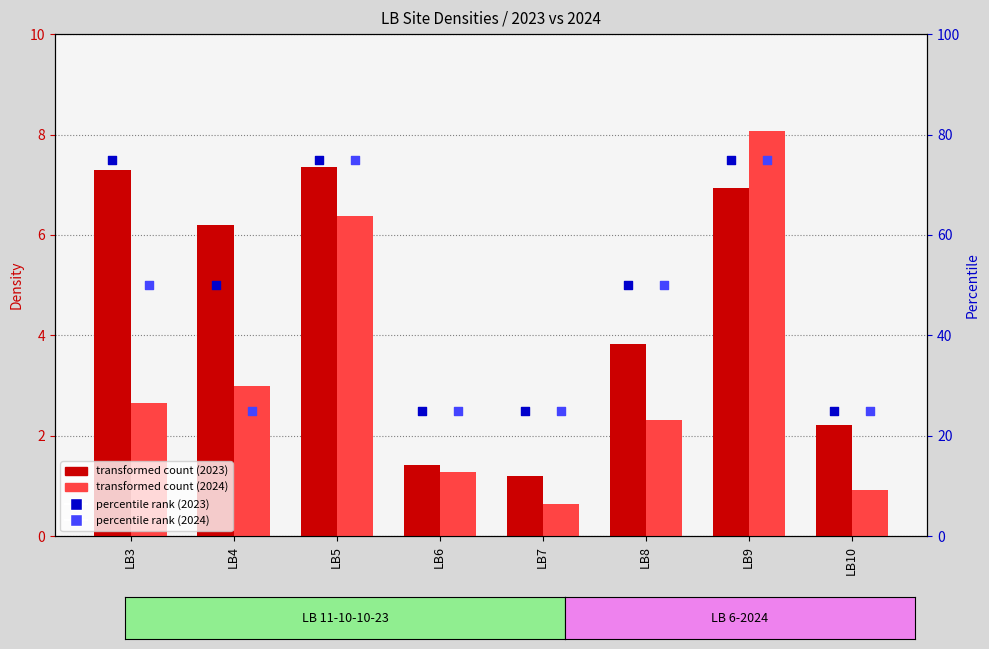

Is the value of LB 11-10-10-23 Density at LB4 greater than the value of LB 11-10-10-23 Percentile at LB8?

No